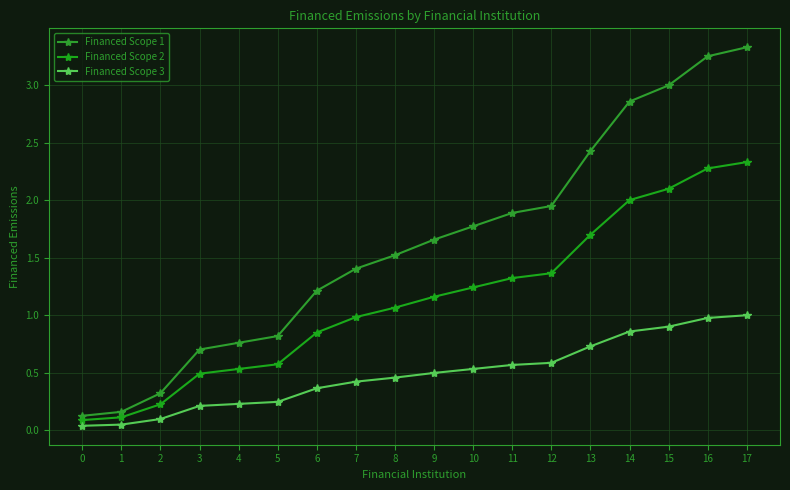

What is the spread (max minus min) of values at 3?

0.5